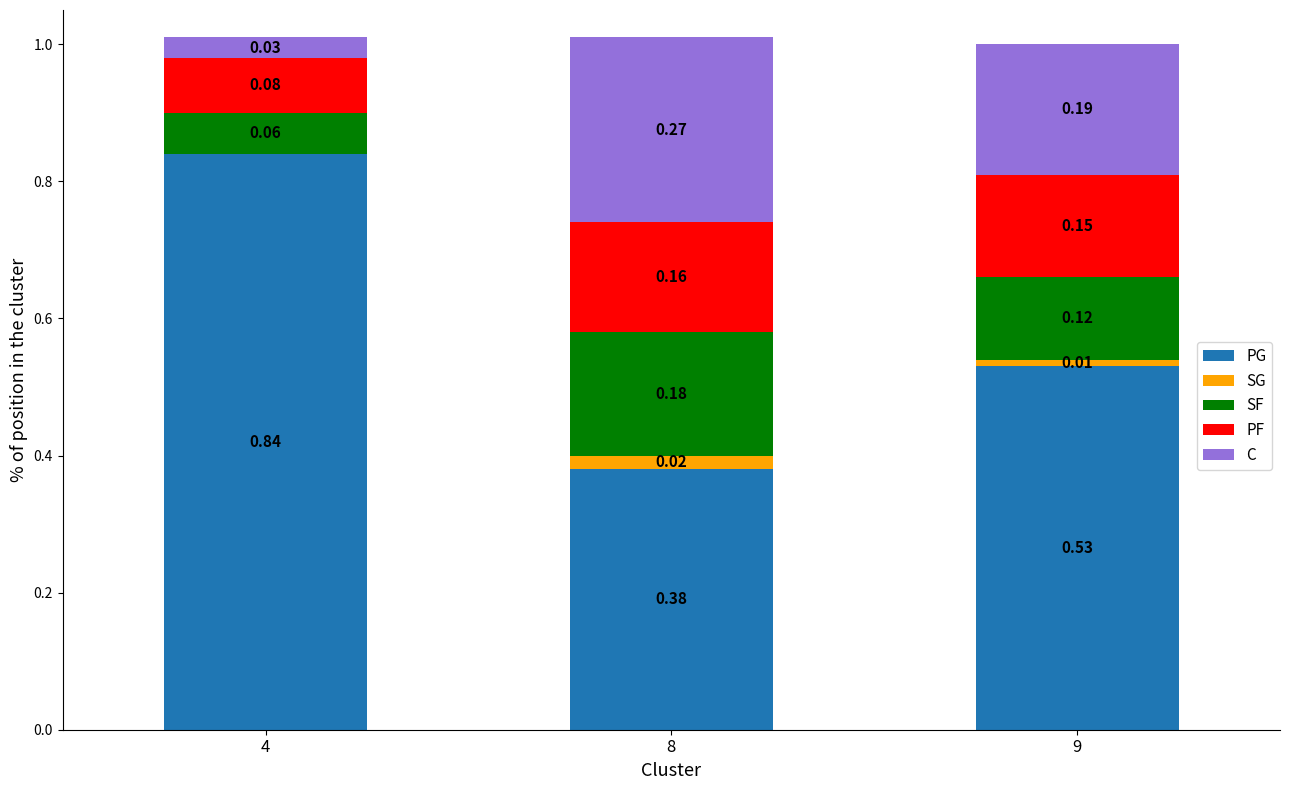

What is the total value across all series at 8?

1.0